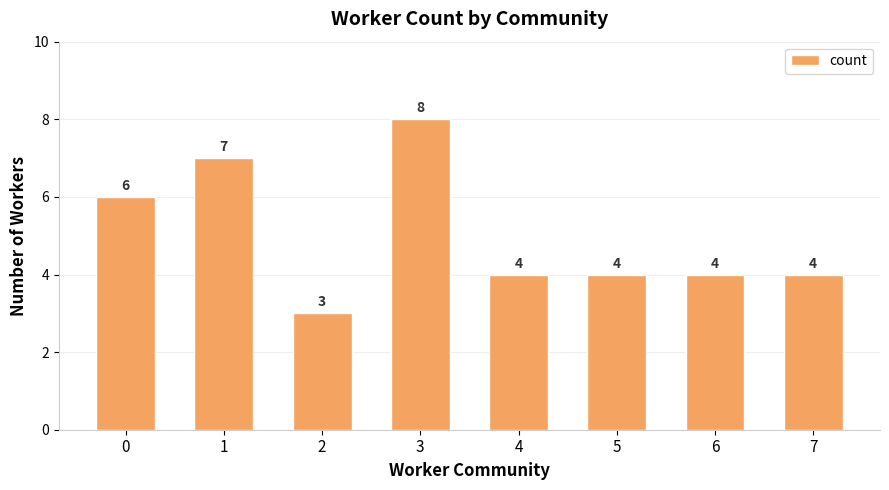

Does the chart contain stacked bars?

No